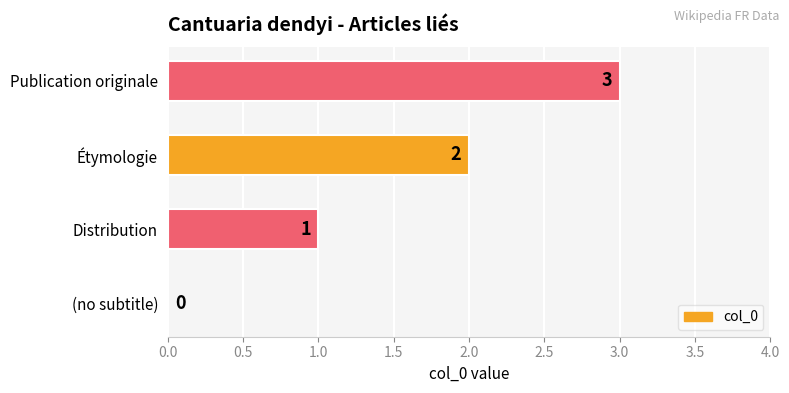

What is the ratio of the value at Publication originale to the value at Étymologie?

1.5